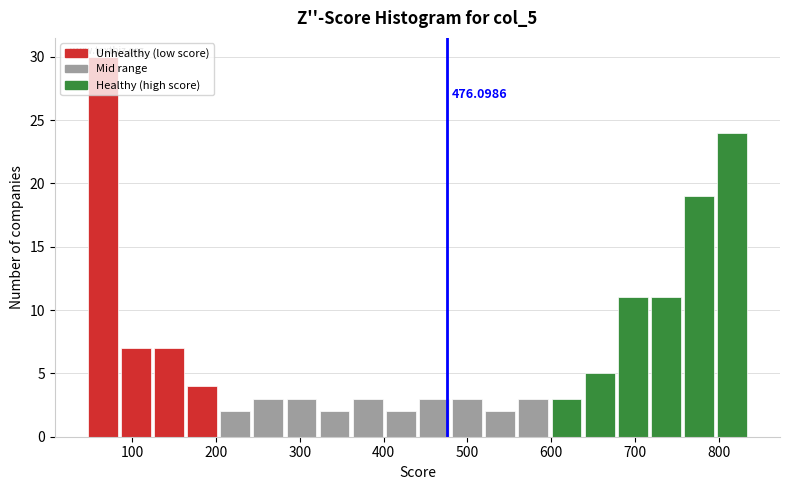

Around what value on the x-axis is the tallest bar? Give the approximate position of its centre, as read against the axis.

60